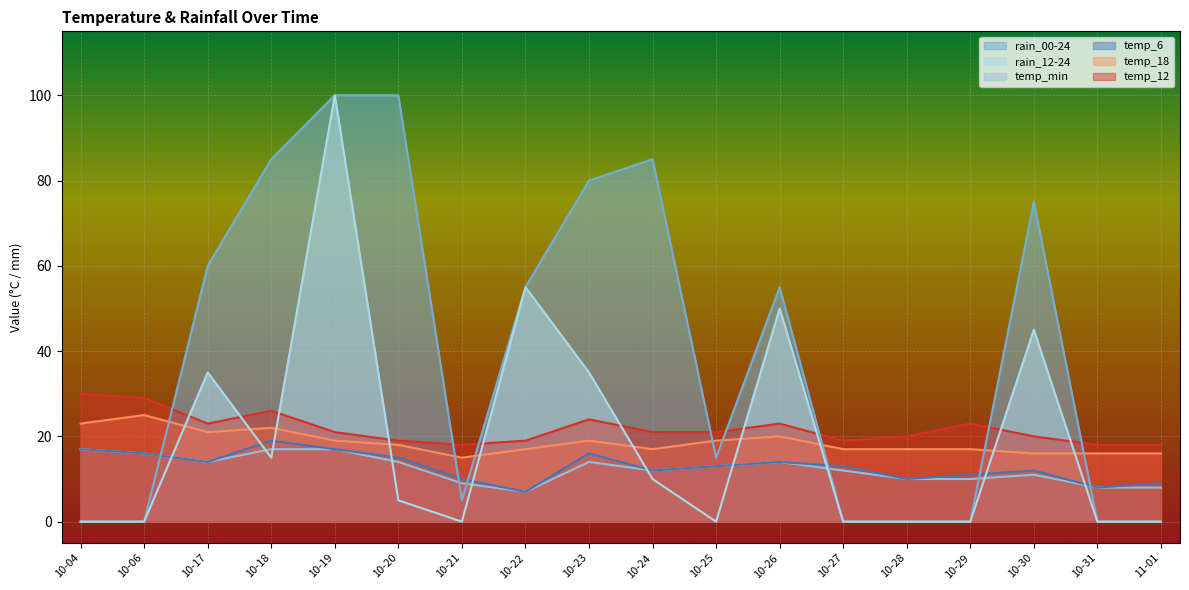

The value of temp_6 at 10-04 is 5. True or false?

False